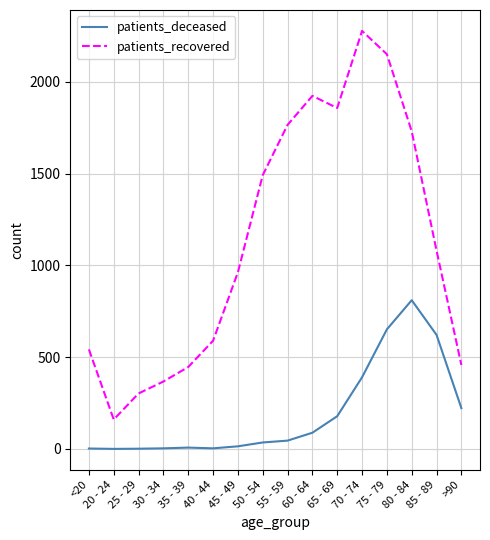

The value of patients_recovered at <20 is 542. True or false?

True